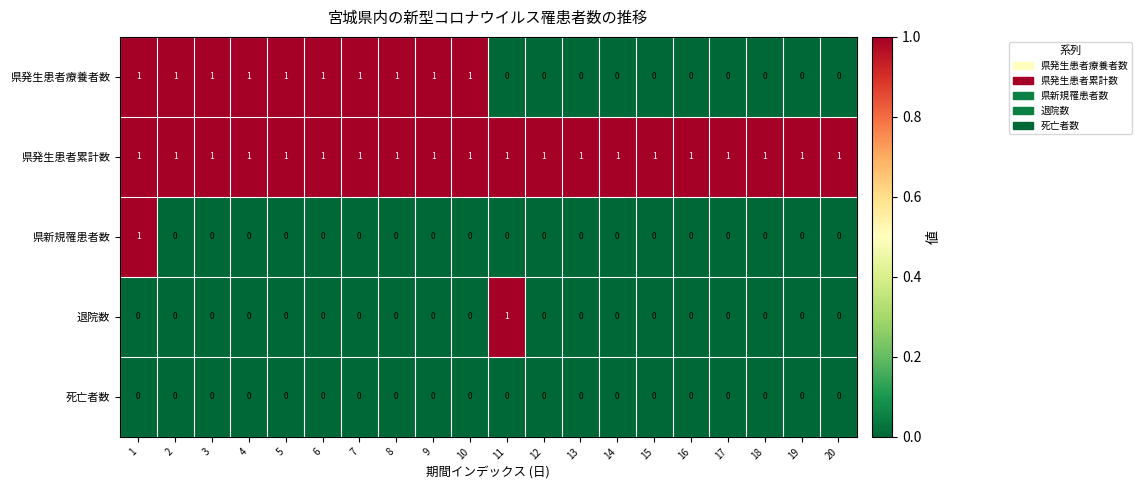

True or false: 県発生患者累計数 has a value of 1 at 19.

True